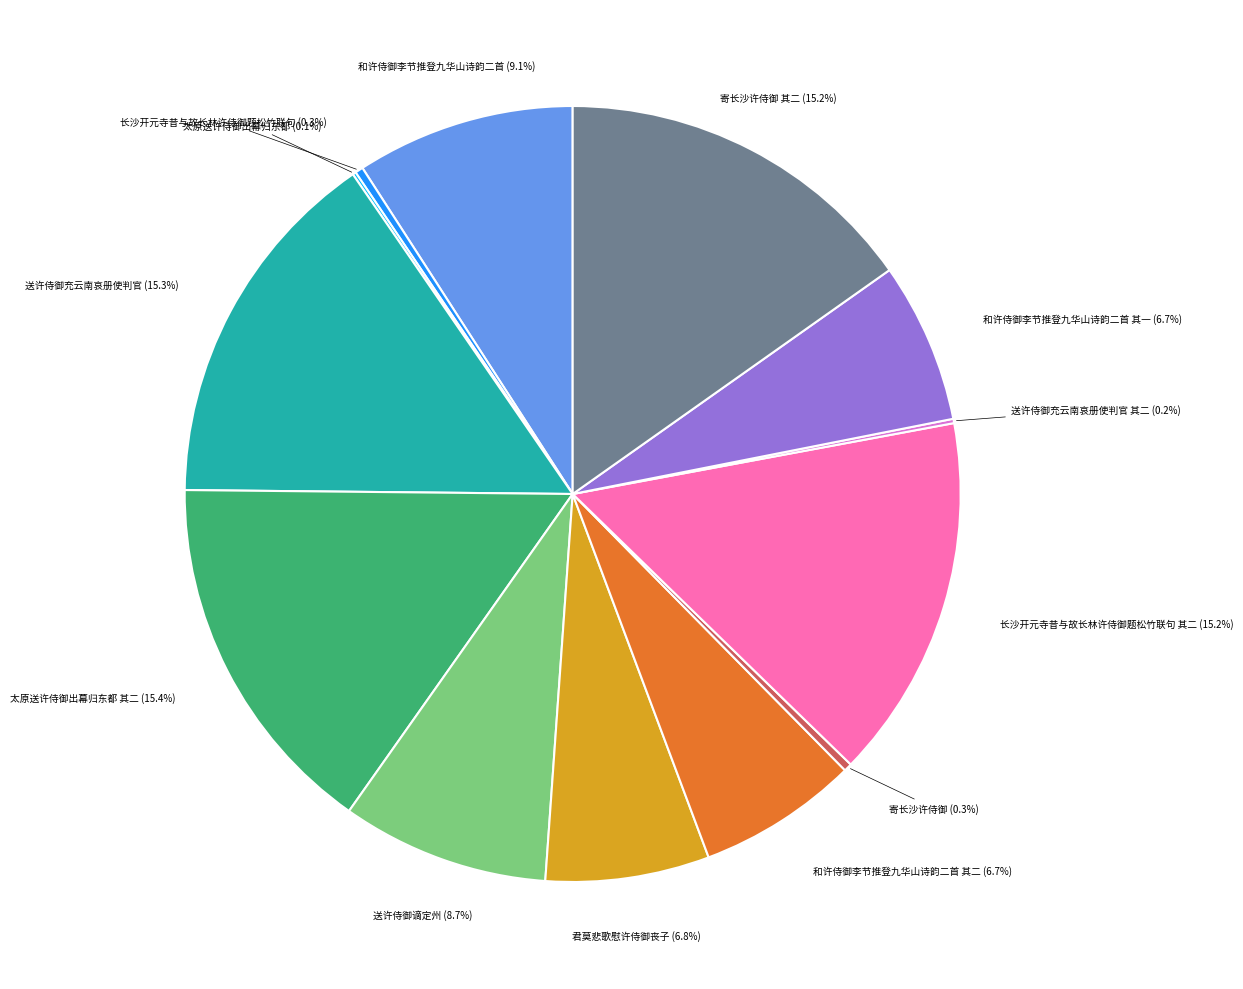

Approximately how many times larger is the value at 君莫悲歌慰许侍御丧子 compared to 送许侍御充云南哀册使判官?

0.4